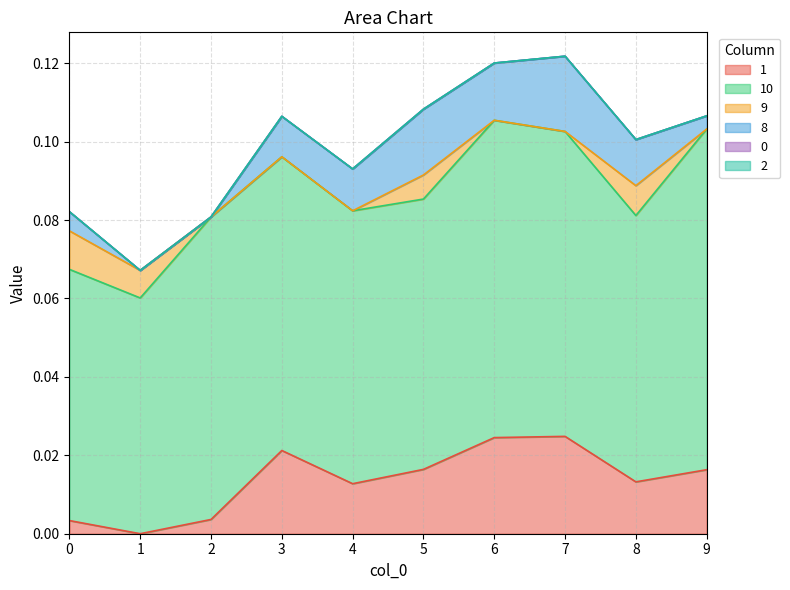

List the series in order of their peak value, lowest first.

0, 2, 9, 8, 1, 10